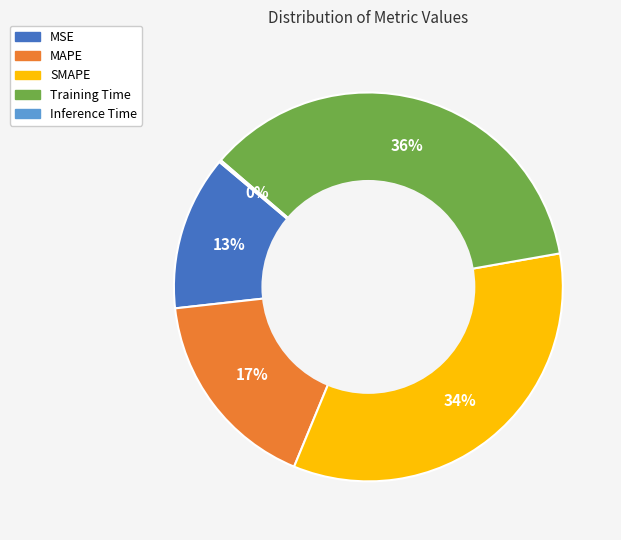

What percentage is the Training Time slice, to the nearest percent?

36%